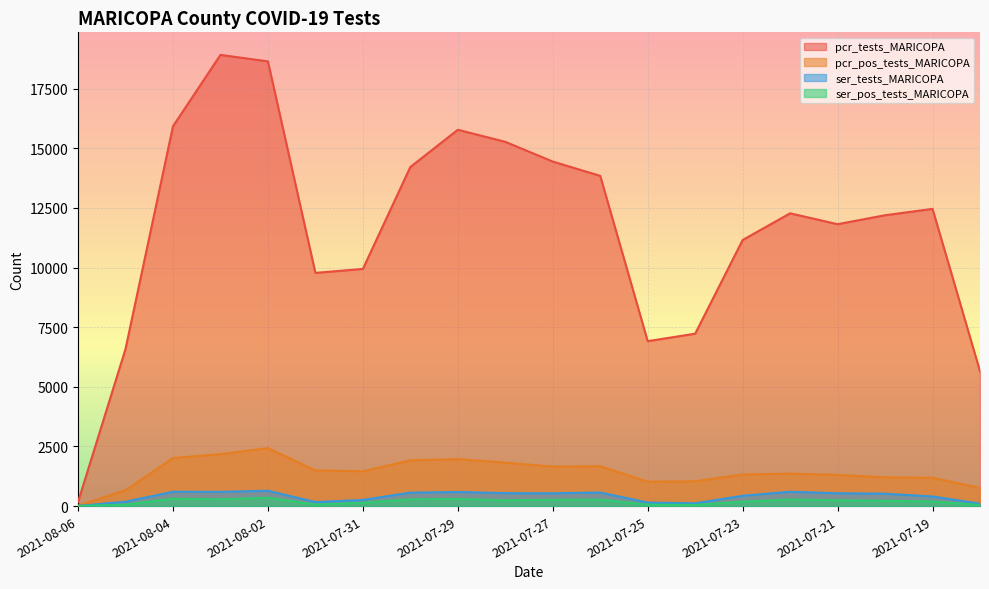

Reading left to right, list all the values displayed in this chart.

pcr_tests_MARICOPA: 2021-08-06=175	2021-08-05=6585	2021-08-04=15922	2021-08-03=18914	2021-08-02=18643	2021-08-01=9776	2021-07-31=9942	2021-07-30=14215	2021-07-29=15775	2021-07-28=15270	2021-07-27=14443	2021-07-26=13843	2021-07-25=6913	2021-07-24=7228	2021-07-23=11155	2021-07-22=12273	2021-07-21=11817	2021-07-20=12193	2021-07-19=12459	2021-07-18=5651
pcr_pos_tests_MARICOPA: 2021-08-06=12	2021-08-05=665	2021-08-04=2014	2021-08-03=2179	2021-08-02=2430	2021-08-01=1495	2021-07-31=1460	2021-07-30=1918	2021-07-29=1971	2021-07-28=1822	2021-07-27=1654	2021-07-26=1672	2021-07-25=1024	2021-07-24=1040	2021-07-23=1324	2021-07-22=1363	2021-07-21=1306	2021-07-20=1209	2021-07-19=1185	2021-07-18=763
ser_tests_MARICOPA: 2021-08-06=7	2021-08-05=183	2021-08-04=601	2021-08-03=596	2021-08-02=643	2021-08-01=168	2021-07-31=258	2021-07-30=563	2021-07-29=592	2021-07-28=542	2021-07-27=536	2021-07-26=569	2021-07-25=147	2021-07-24=116	2021-07-23=432	2021-07-22=601	2021-07-21=537	2021-07-20=520	2021-07-19=402	2021-07-18=101
ser_pos_tests_MARICOPA: 2021-08-06=4	2021-08-05=60	2021-08-04=311	2021-08-03=285	2021-08-02=351	2021-08-01=65	2021-07-31=138	2021-07-30=285	2021-07-29=301	2021-07-28=243	2021-07-27=265	2021-07-26=268	2021-07-25=62	2021-07-24=47	2021-07-23=184	2021-07-22=277	2021-07-21=243	2021-07-20=221	2021-07-19=193	2021-07-18=45